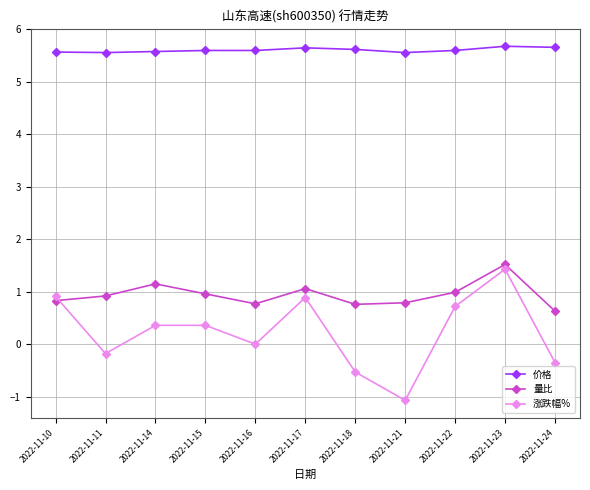

True or false: 价格 has more than 0 interior local peaks.

True